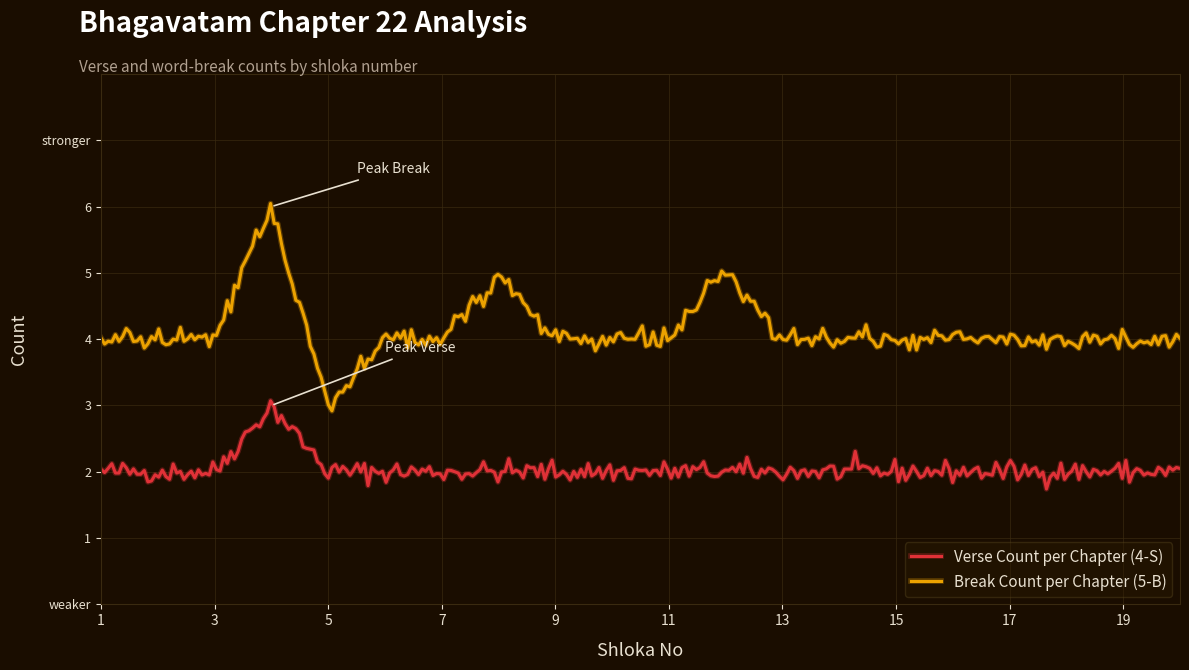

What are all the series names shown in the legend?

Verse Count per Chapter (4-S), Break Count per Chapter (5-B)